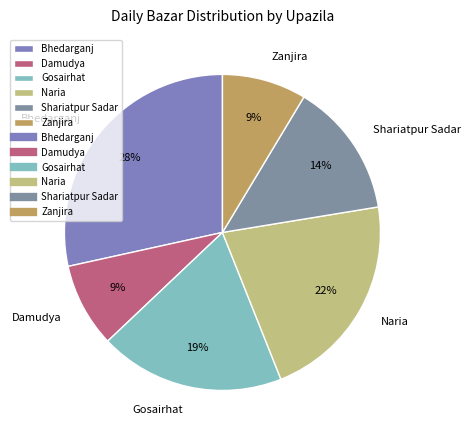

True or false: Gosairhat accounts for 19% of the total.

True